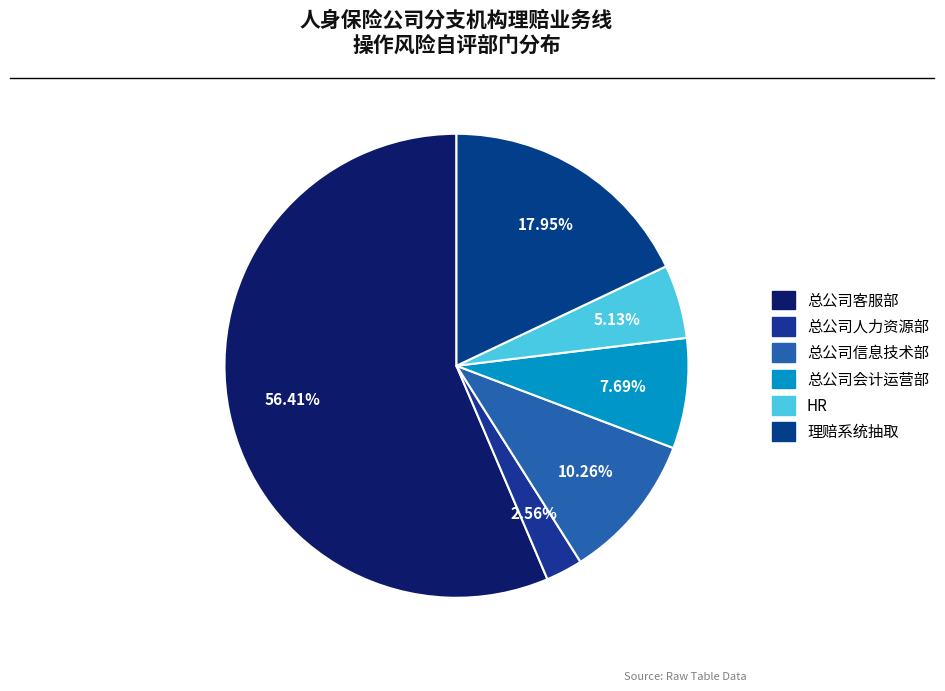

Is it true that 总公司人力资源部 is 3% of the pie?

True